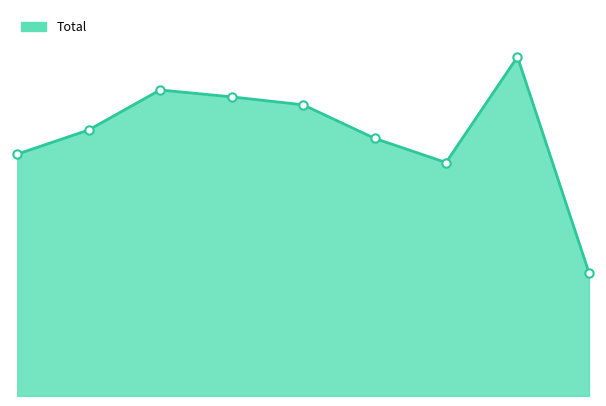

How many points are lower than both their immediate neighbors (excluding endpoints)?

1